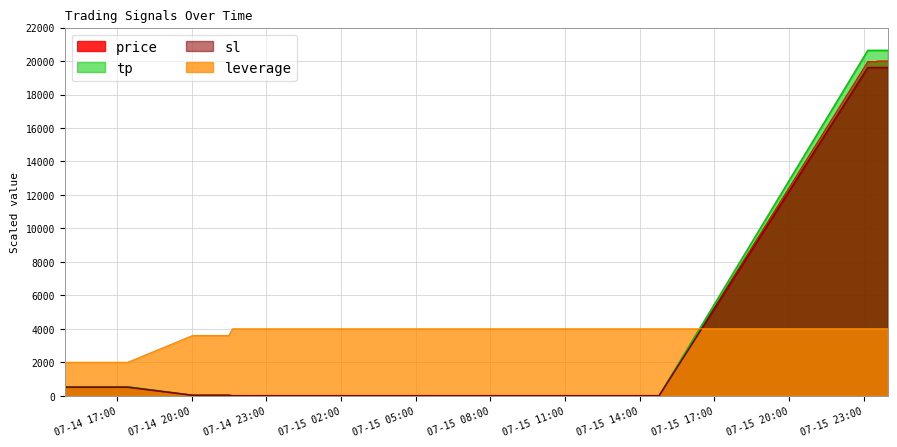

Which series ends up on top after the final intersection of sl and leverage?

sl